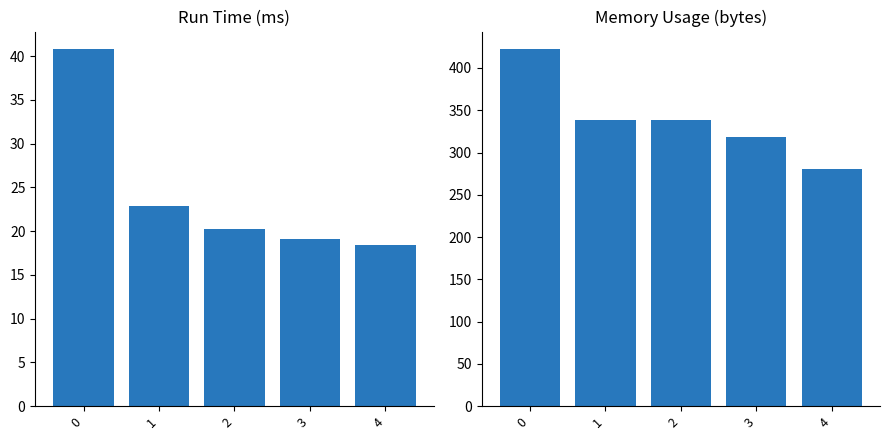

How many values in the Memory Usage (bytes) series are below 338?

2